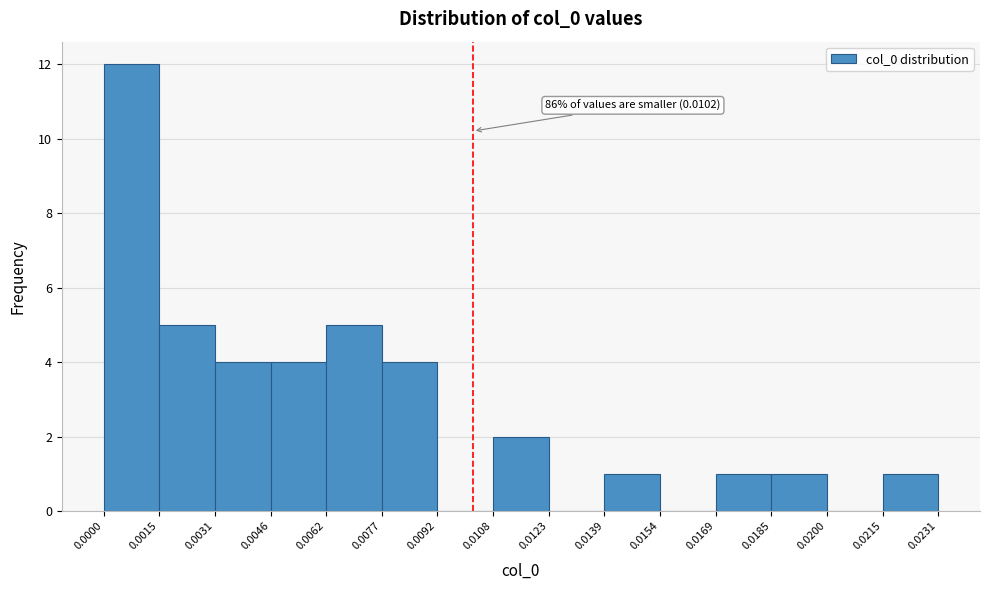

Which range on the x-axis has the tallest bar?

0.0000 to 0.0015